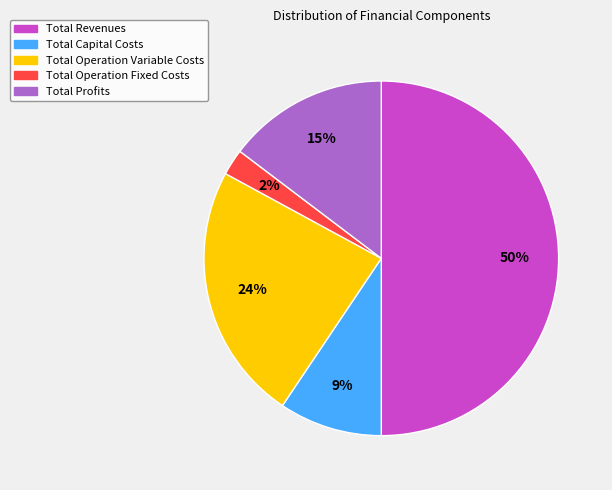

To the nearest percent, what percentage of the pie is Total Operation Variable Costs?

24%